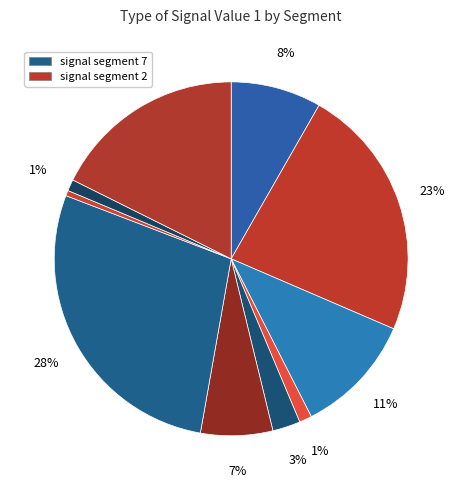

How many segments does this pie chart have?

10